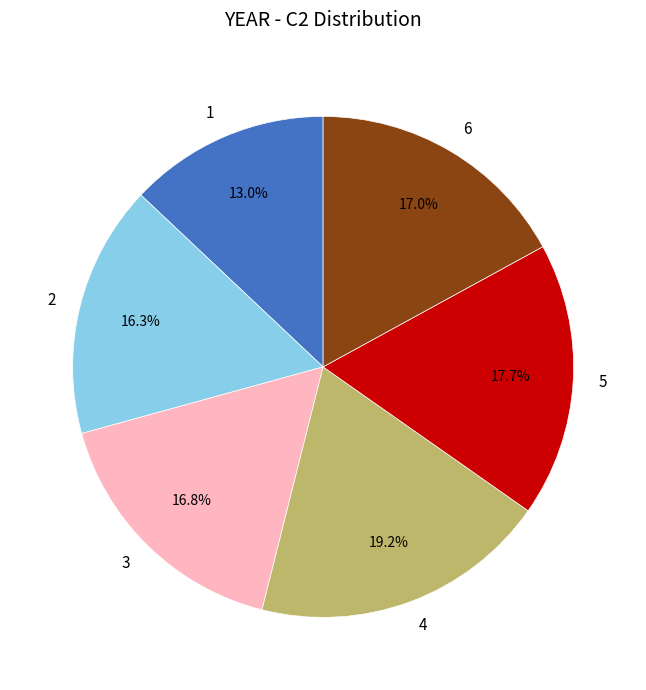

Is there a majority slice in this chart?

No